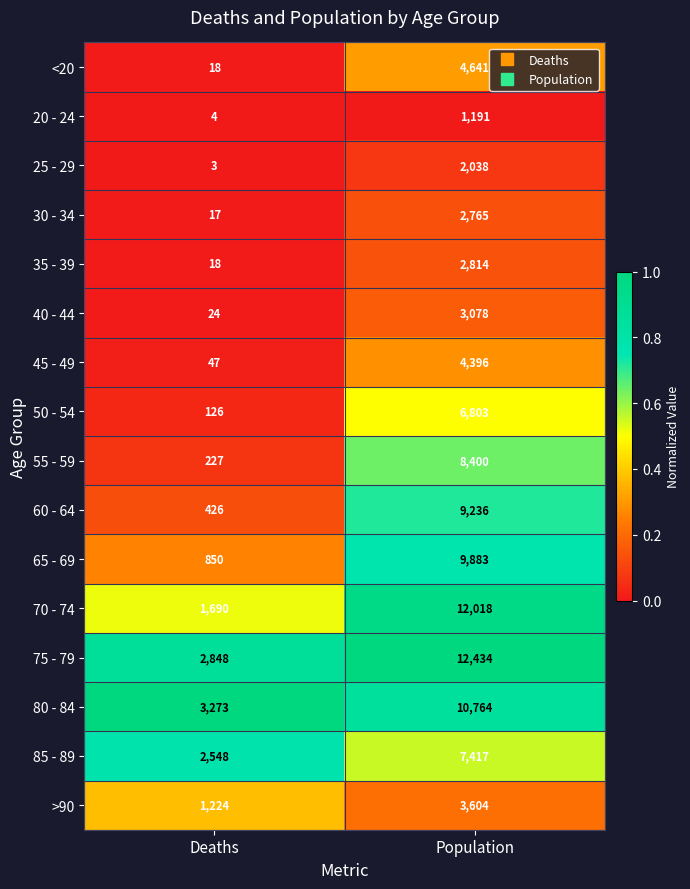

What is the sum of the 65 - 69 values at Population and Deaths?

10733